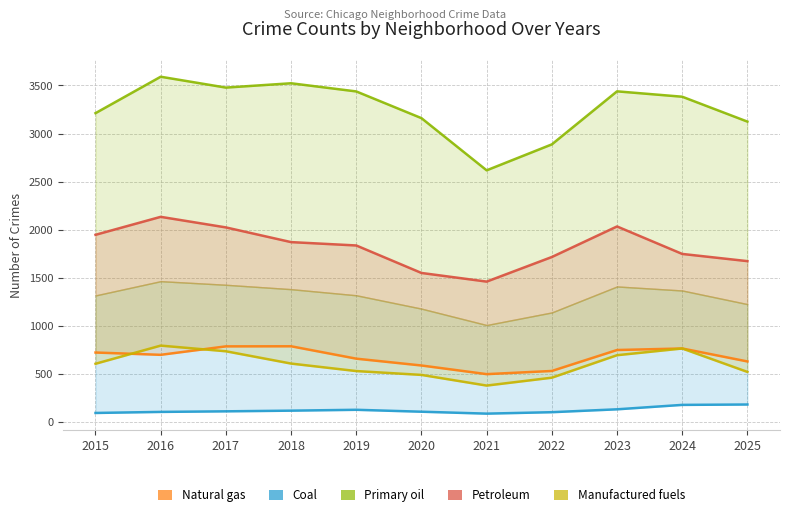

How many lines are shown in the chart?

5